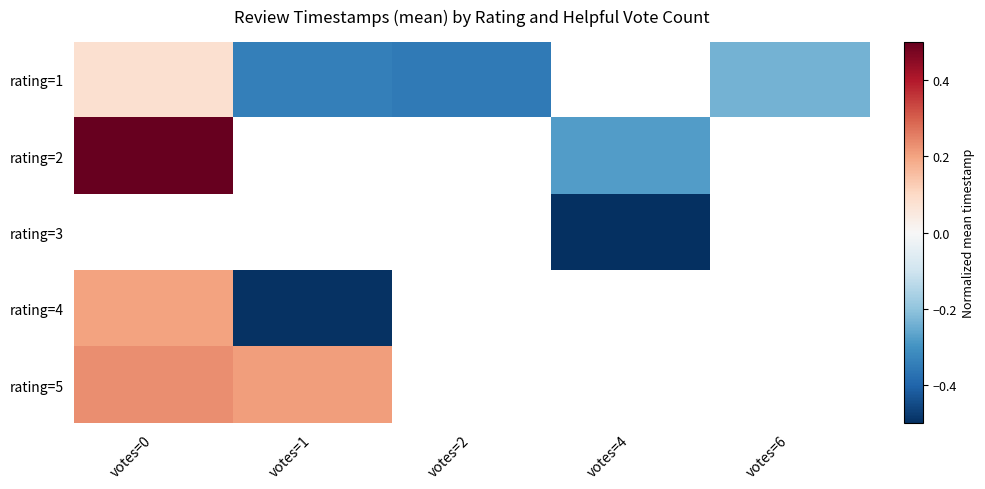

Which has a higher value, votes=0 or votes=6?

votes=0